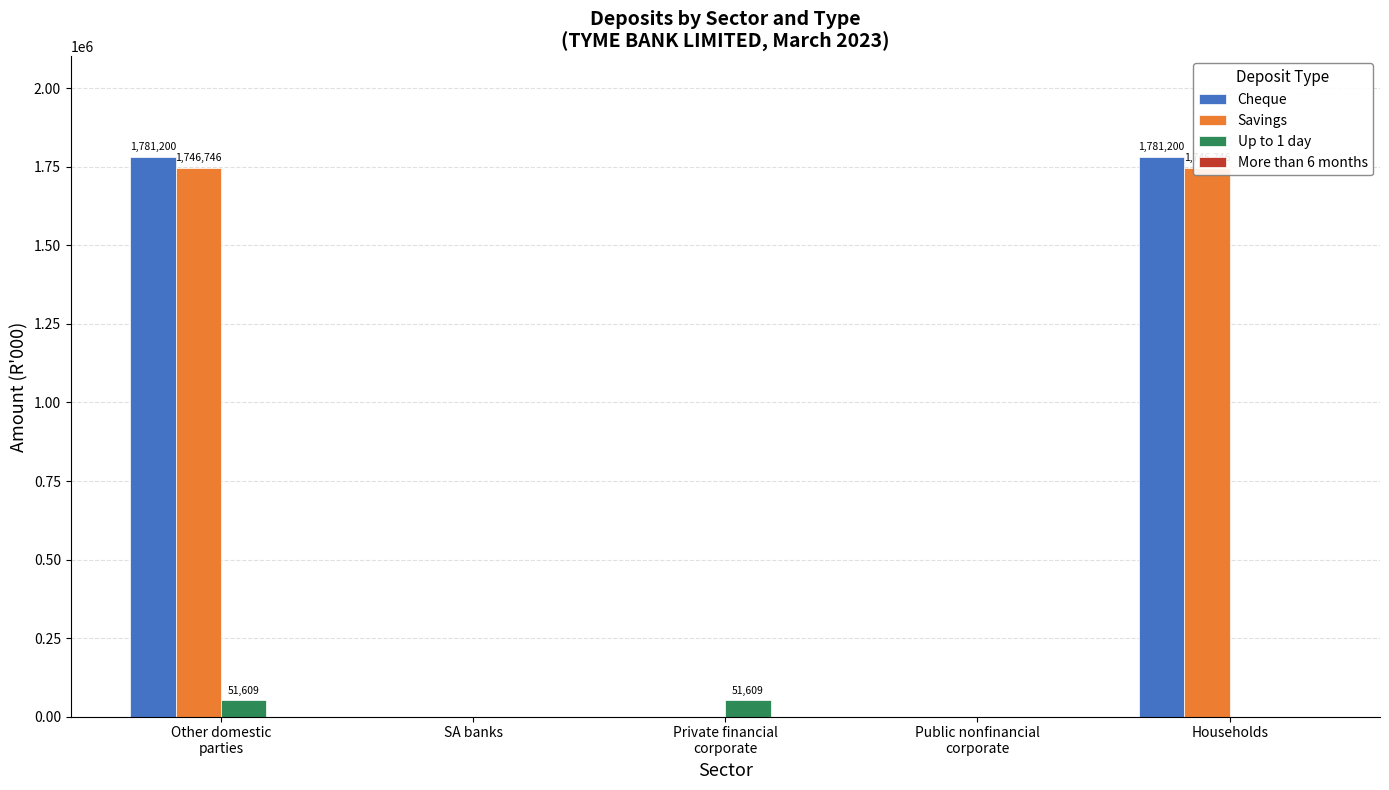

Is it true that Up to 1 day equals 0 at Households?

True